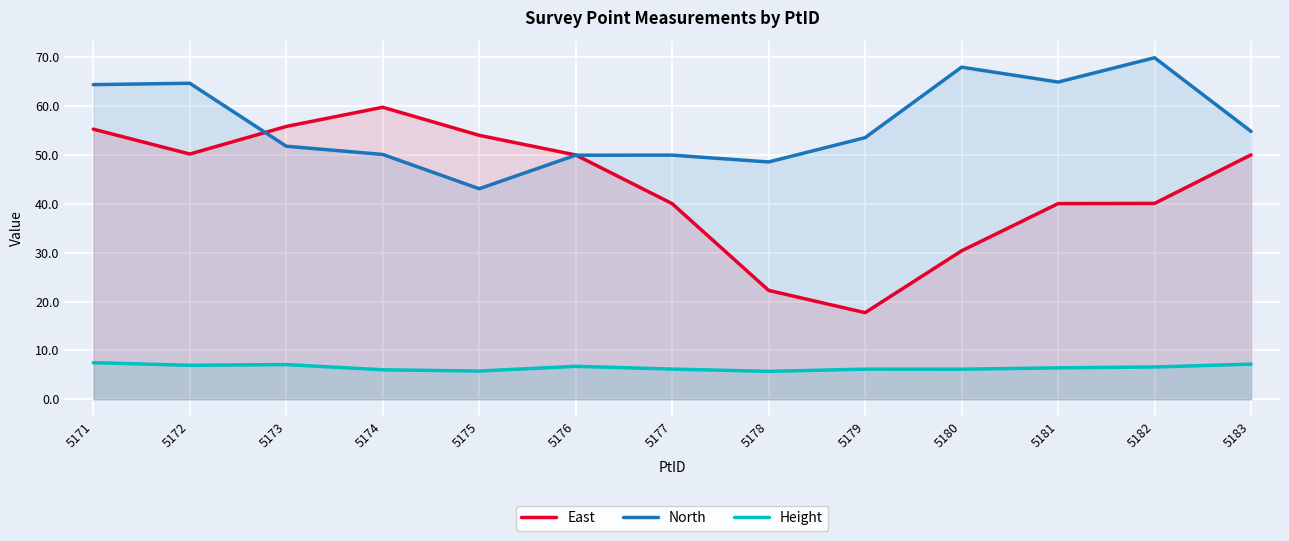

Reading left to right, extract all data points from this chart.

East: 5171=55.3	5172=50.2	5173=55.8	5174=59.8	5175=54.0	5176=50.0	5177=40.0	5178=22.3	5179=17.7	5180=30.4	5181=40.0	5182=40.1	5183=50.0
North: 5171=64.4	5172=64.7	5173=51.8	5174=50.1	5175=43.1	5176=49.9	5177=50.0	5178=48.6	5179=53.5	5180=68.0	5181=64.9	5182=69.9	5183=54.8
Height: 5171=7.5	5172=6.9	5173=7.1	5174=6.0	5175=5.8	5176=6.7	5177=6.2	5178=5.7	5179=6.2	5180=6.1	5181=6.4	5182=6.6	5183=7.2